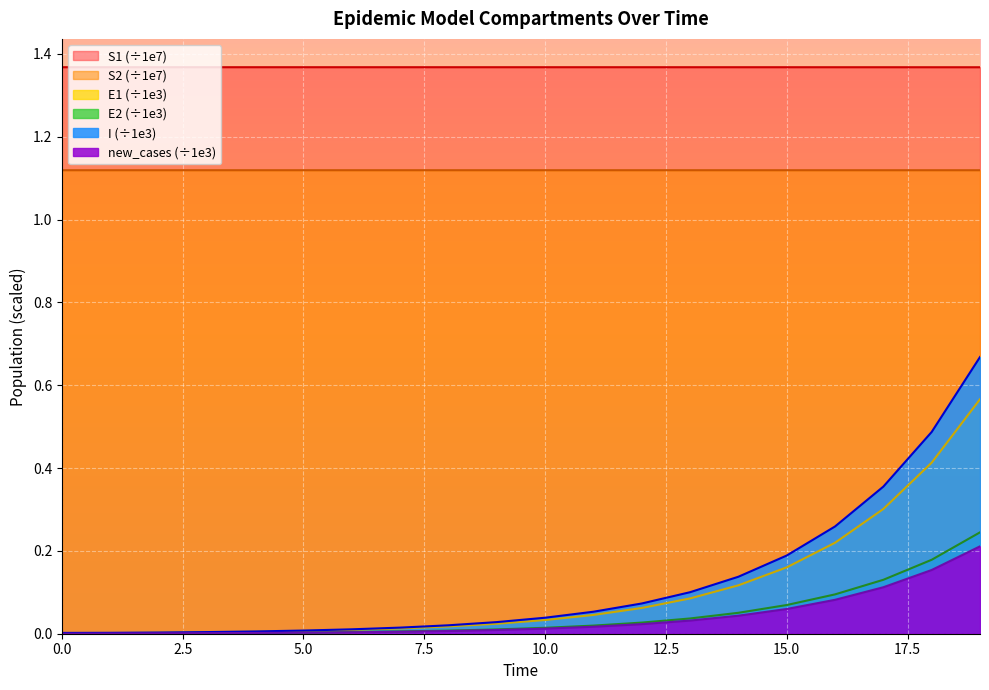

True or false: E1 and S2 cross at least once.

False